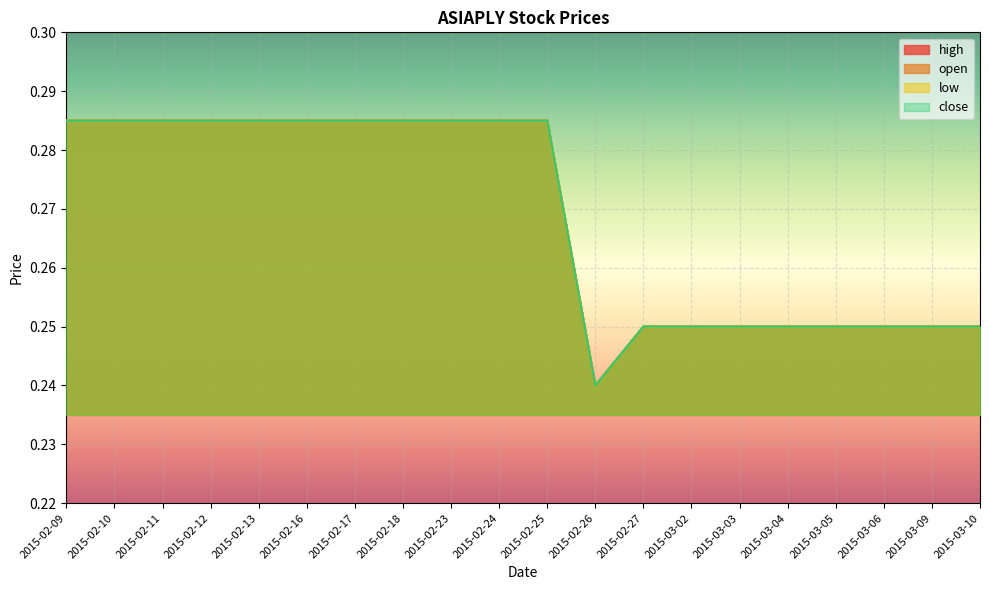

True or false: open and low cross at least once.

False